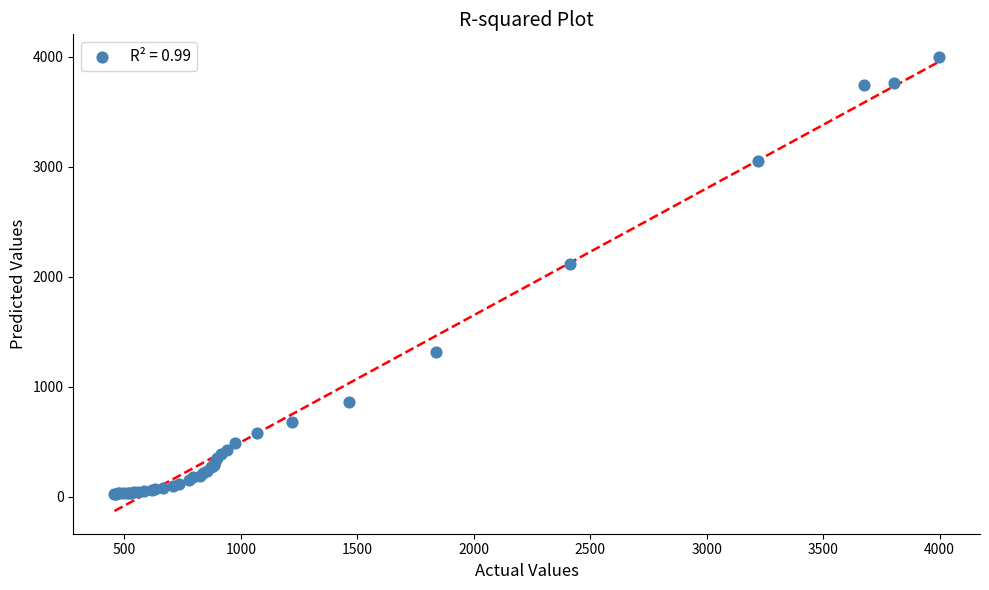

What Y value in the scatter plot is closest to 2010?

2117.8